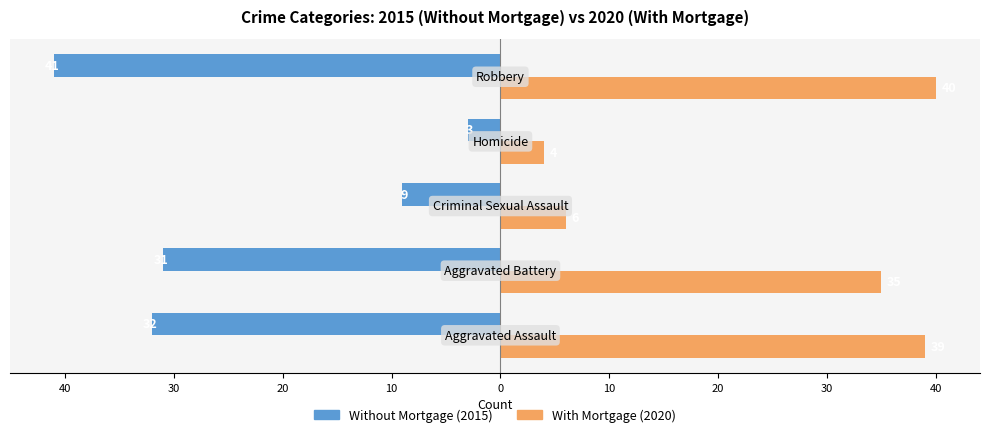

Count the number of data series in this chart.

2